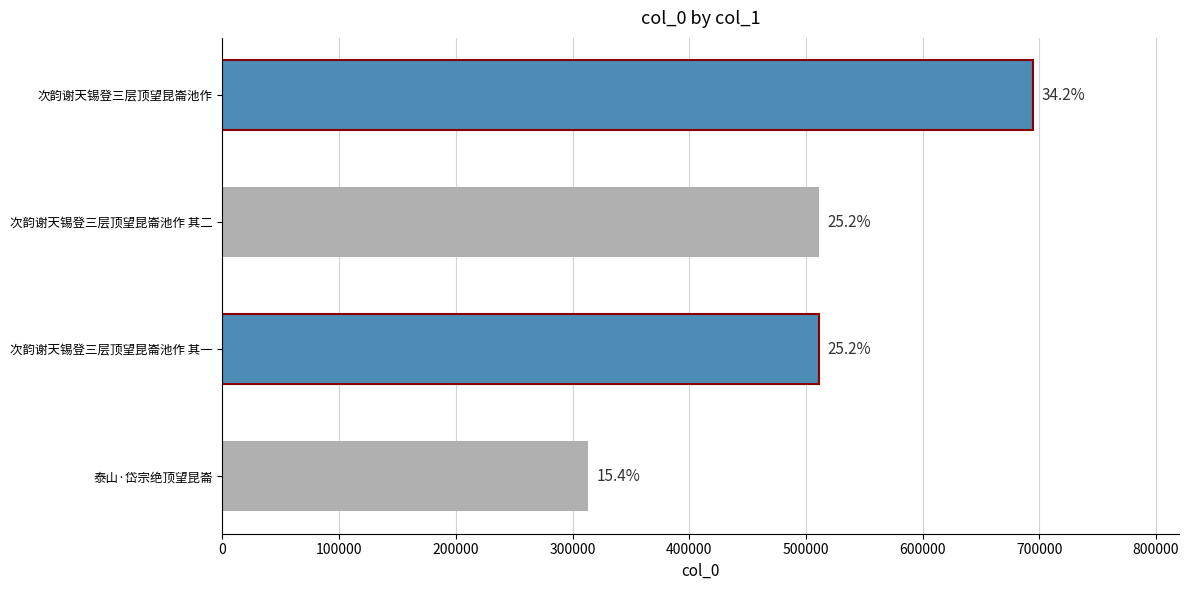

How many bars are there in total?

4